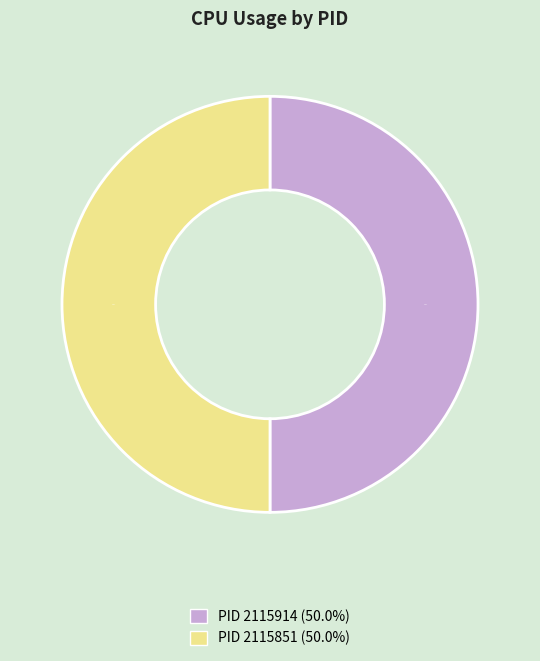

How many segments does this pie chart have?

2